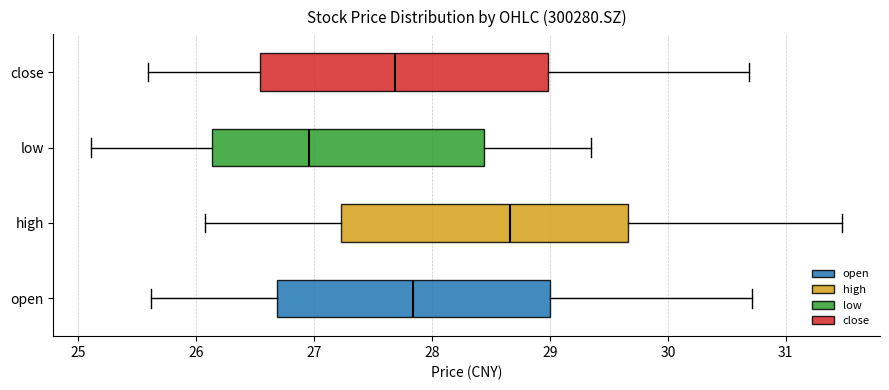

Which box has the furthest to the left median line?

low